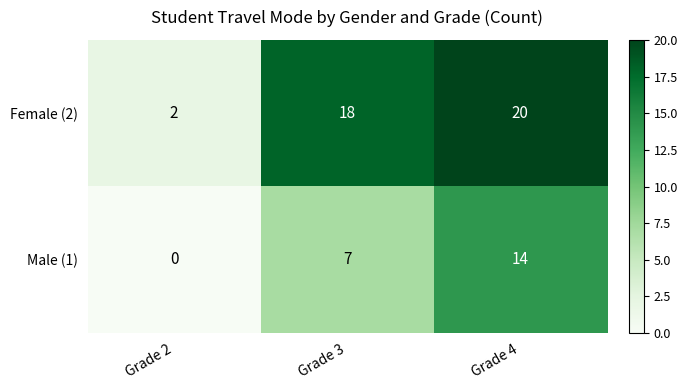

At which category does the chart reach its minimum across all series?

Grade 2